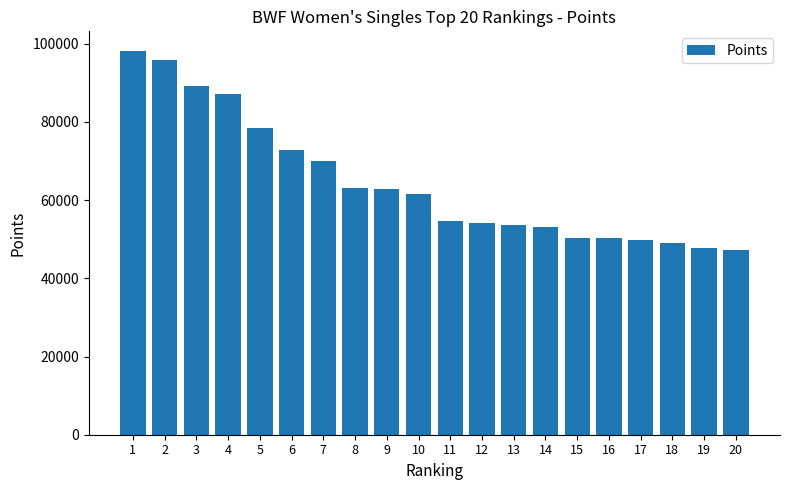

What is the value of the 5th bar from the left?

78484.6